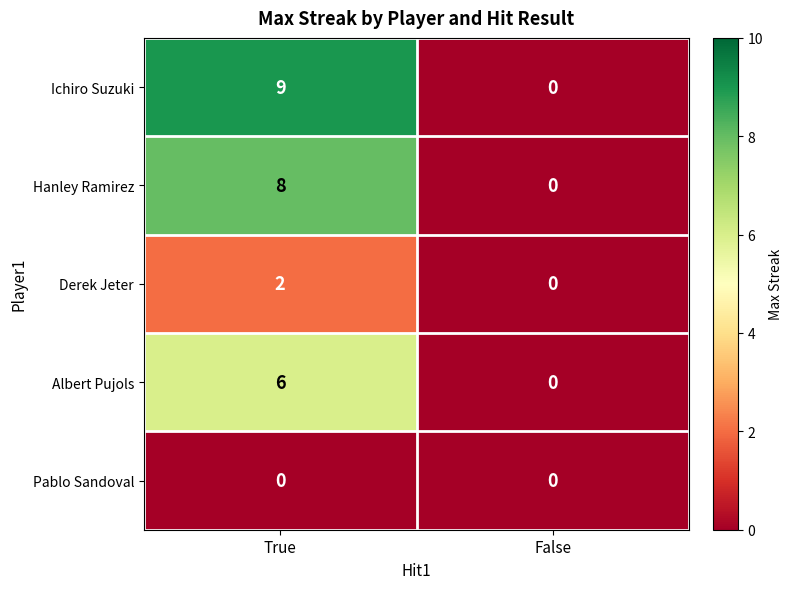

Rank the categories by Ichiro Suzuki value from lowest to highest.

False, True